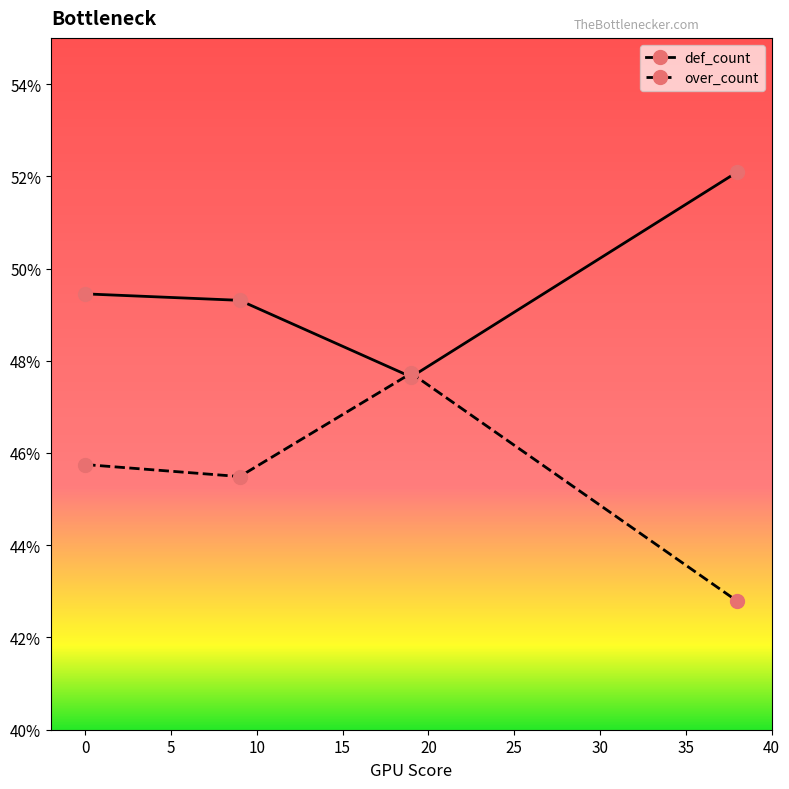

Which category has the highest value across all series?

38